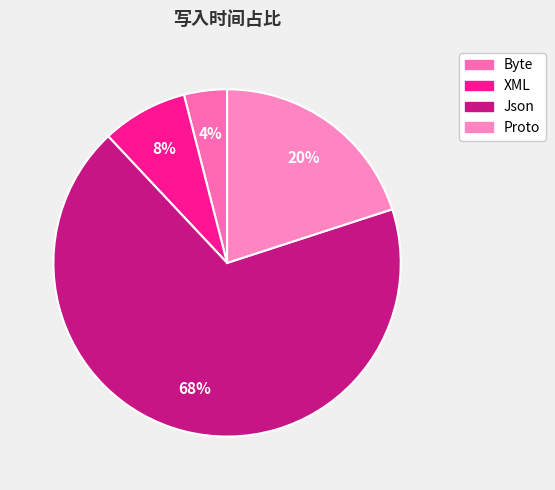

True or false: XML accounts for 1% of the total.

False